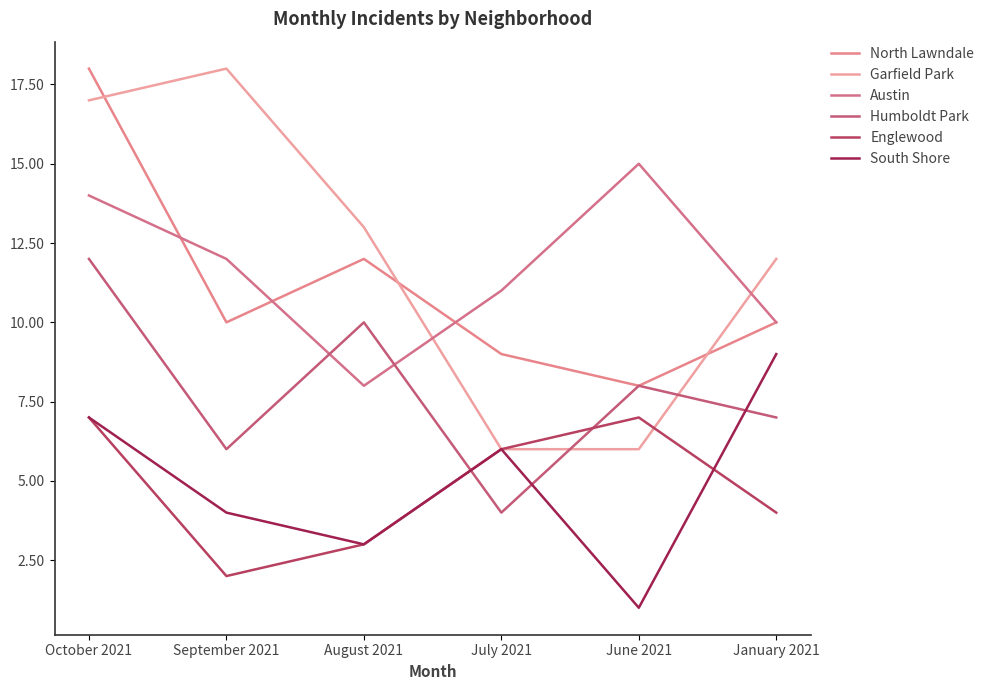

Reading right to left, extract all data points from this chart.

North Lawndale: January 2021=10	June 2021=8	July 2021=9	August 2021=12	September 2021=10	October 2021=18
Garfield Park: January 2021=12	June 2021=6	July 2021=6	August 2021=13	September 2021=18	October 2021=17
Austin: January 2021=10	June 2021=15	July 2021=11	August 2021=8	September 2021=12	October 2021=14
Humboldt Park: January 2021=7	June 2021=8	July 2021=4	August 2021=10	September 2021=6	October 2021=12
Englewood: January 2021=4	June 2021=7	July 2021=6	August 2021=3	September 2021=2	October 2021=7
South Shore: January 2021=9	June 2021=1	July 2021=6	August 2021=3	September 2021=4	October 2021=7